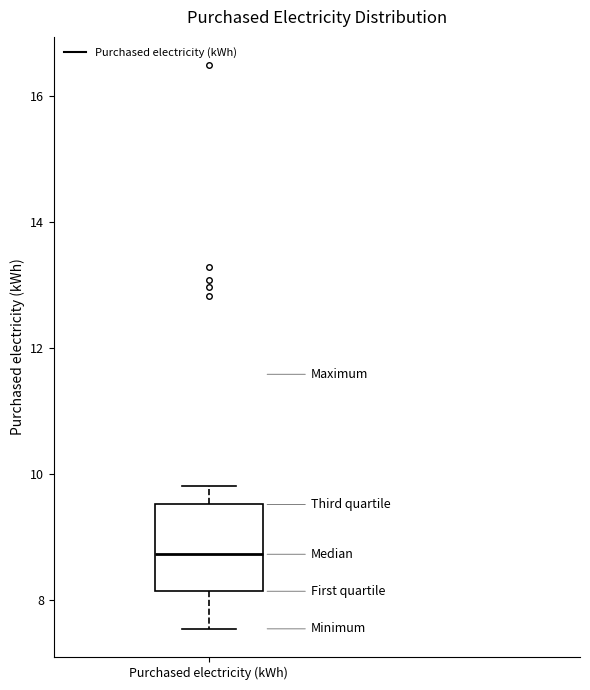

Where is the lower edge of the box for Purchased electricity (kWh) on the y-axis? The values are not printed on the chart, so give them approximately, as read against the axis.

8.2